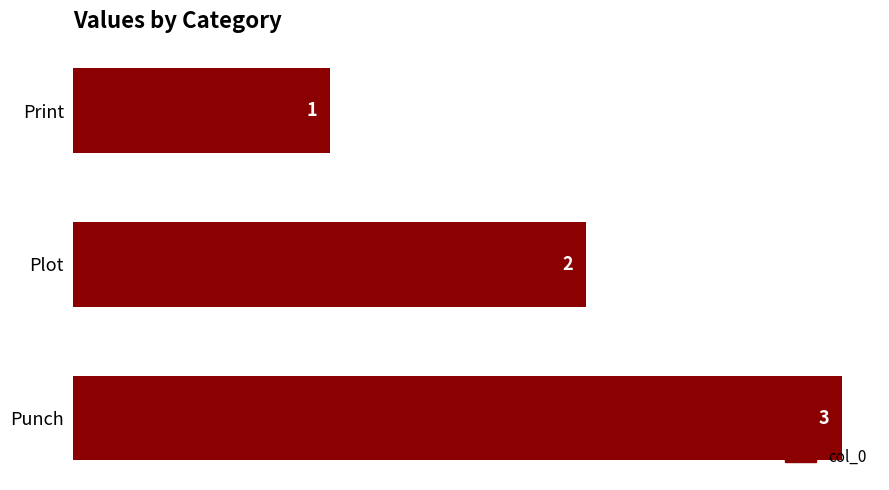

Which has a higher value, Print or Punch?

Punch